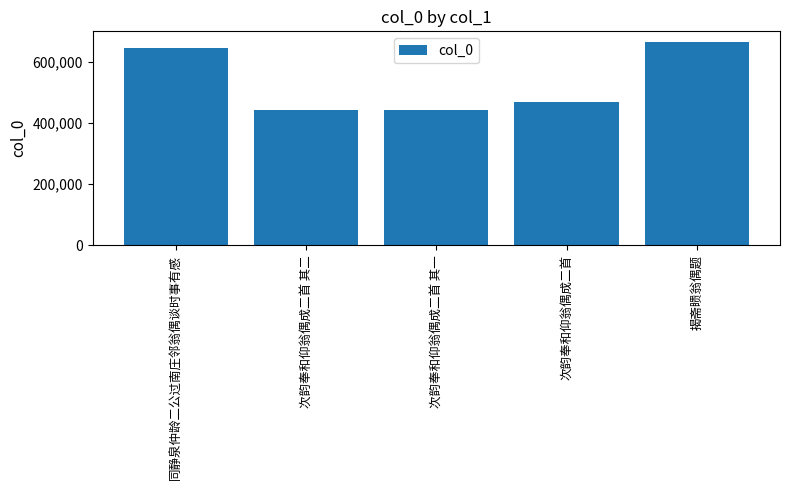

Between 次韵奉和仰翁偶成二首 and 次韵奉和仰翁偶成二首 其一, which is larger?

次韵奉和仰翁偶成二首